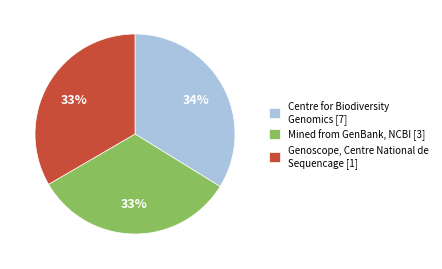

Is the sum of Genoscope, Centre National de Sequencage [1] and Centre for Biodiversity Genomics [7] greater than half?

Yes